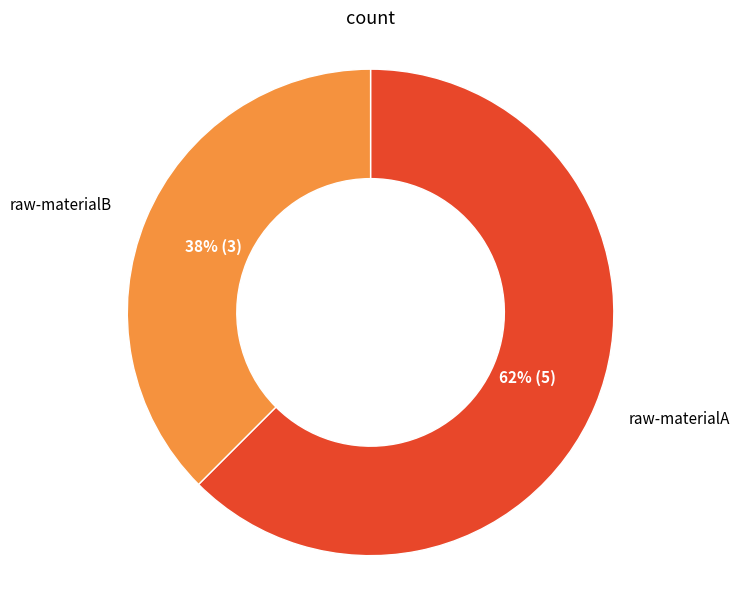

Rank the categories by value from highest to lowest.

raw-materialA, raw-materialB